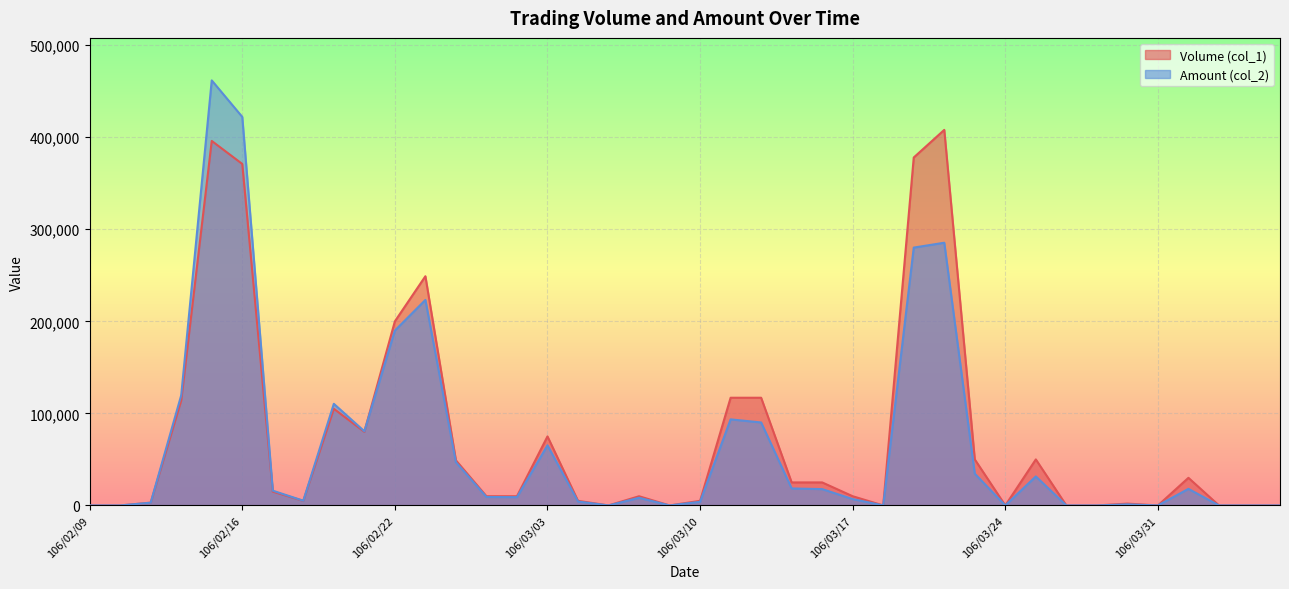

How many values in the Amount (col_2) series exceed 9200?

19